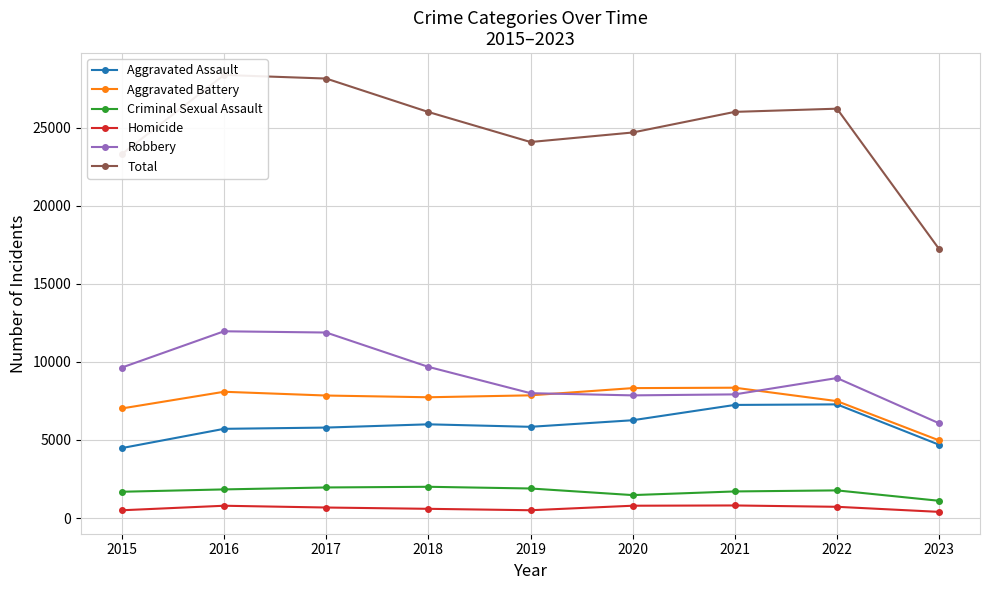

Which series changed the most between 2015 and 2018?

Total